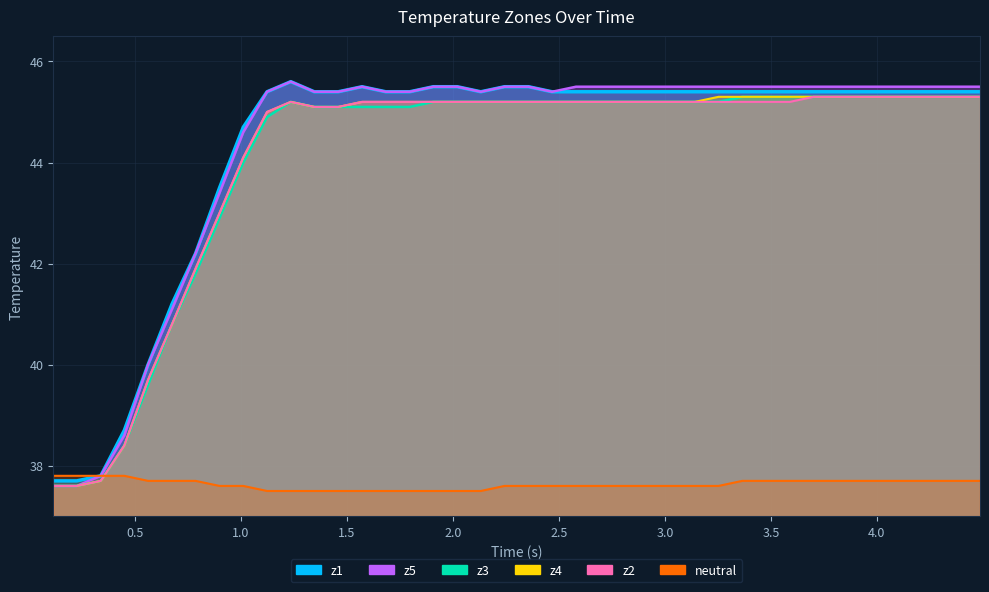

Is the value of z2 at 25 greater than the value of neutral at 4.5?

Yes